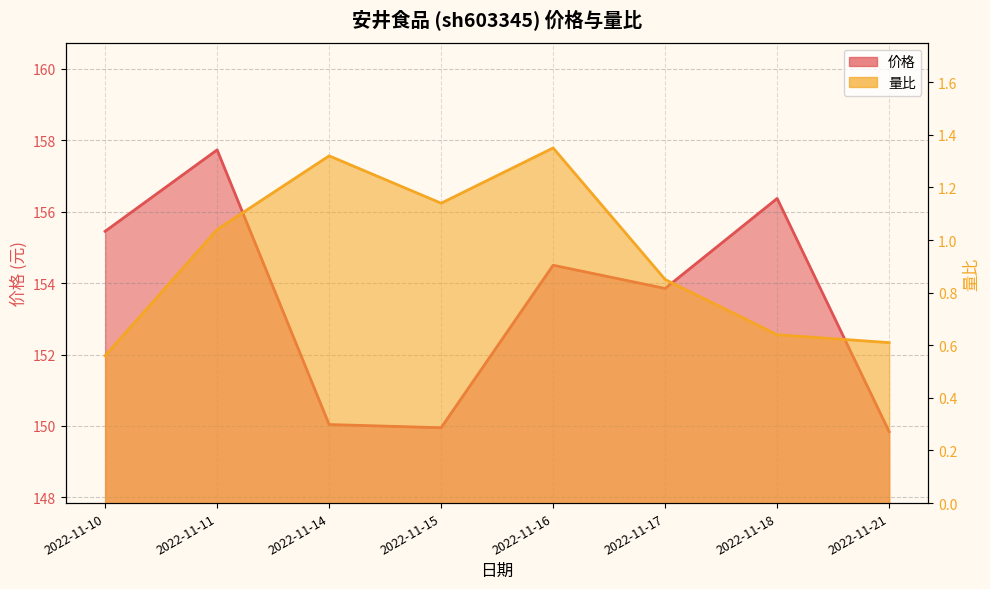

Which series has the largest range (max minus min)?

价格